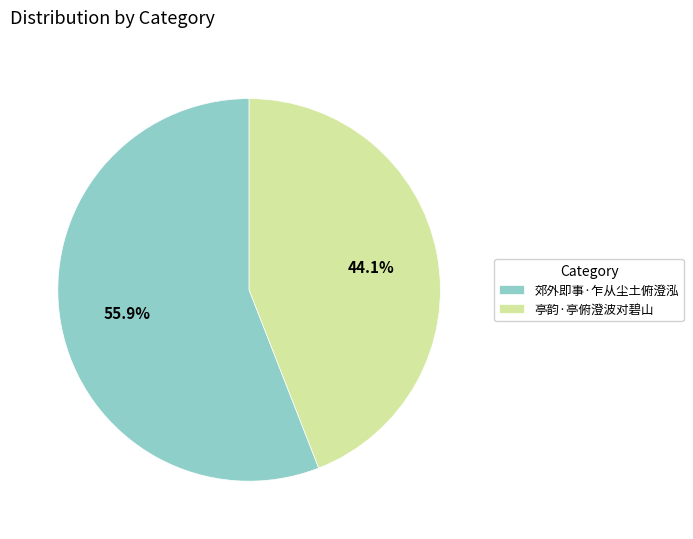

To the nearest percent, what portion does 亭韵·亭俯澄波对碧山 represent?

44%